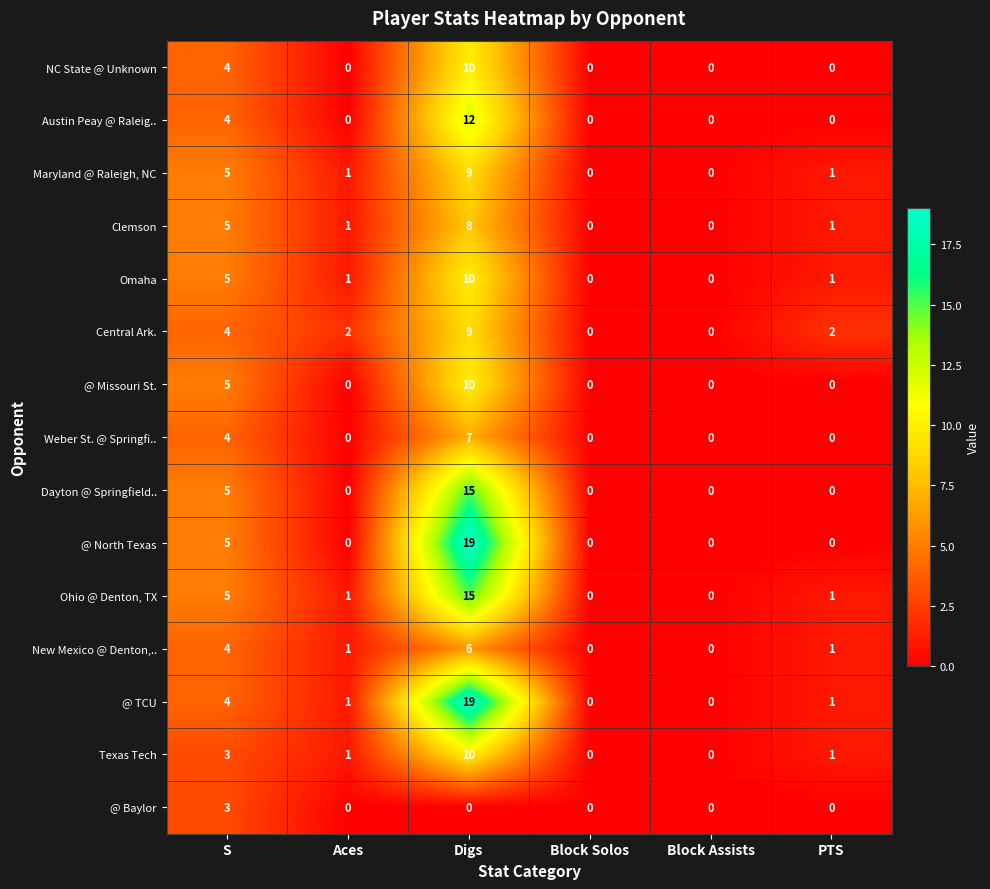

Which series has the largest total across all categories?

@ TCU